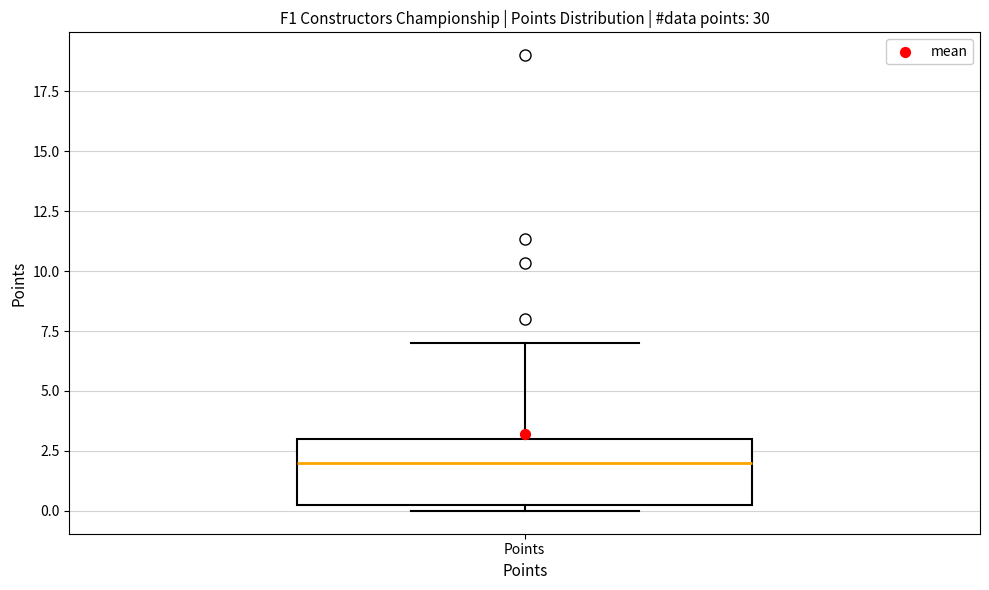

Read this box plot against the y-axis: the position of the median line, the range covered by the box, and the ends of both whiskers. The values are not printed on the chart, so give them approximately, as read against the axis.

median 2.0, box 0.5 to 3.0, whiskers 0.0 to 7.0